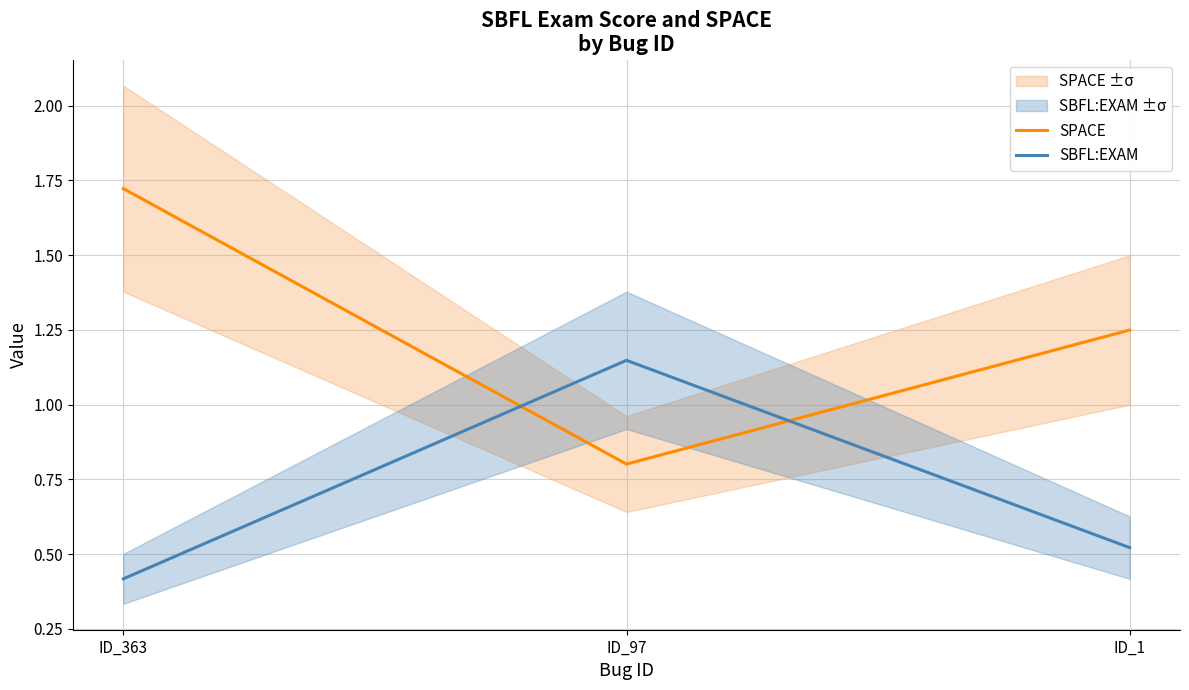

At which category is the sum across all series the highest?

ID_363